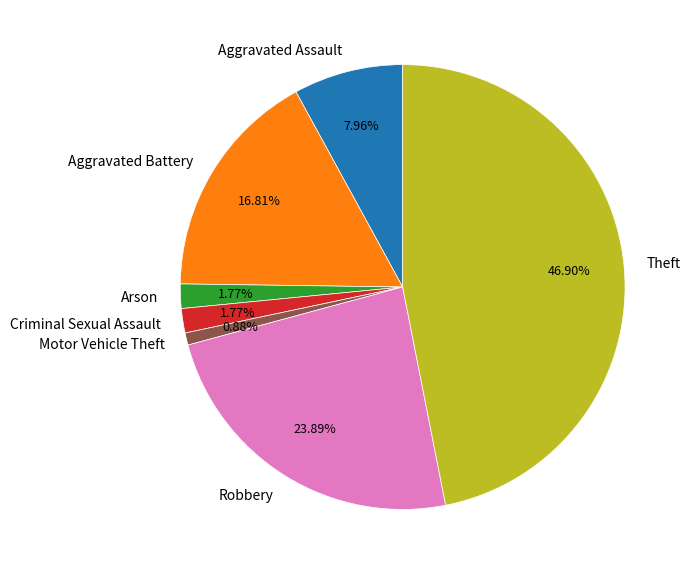

Which slice is the largest?

Theft